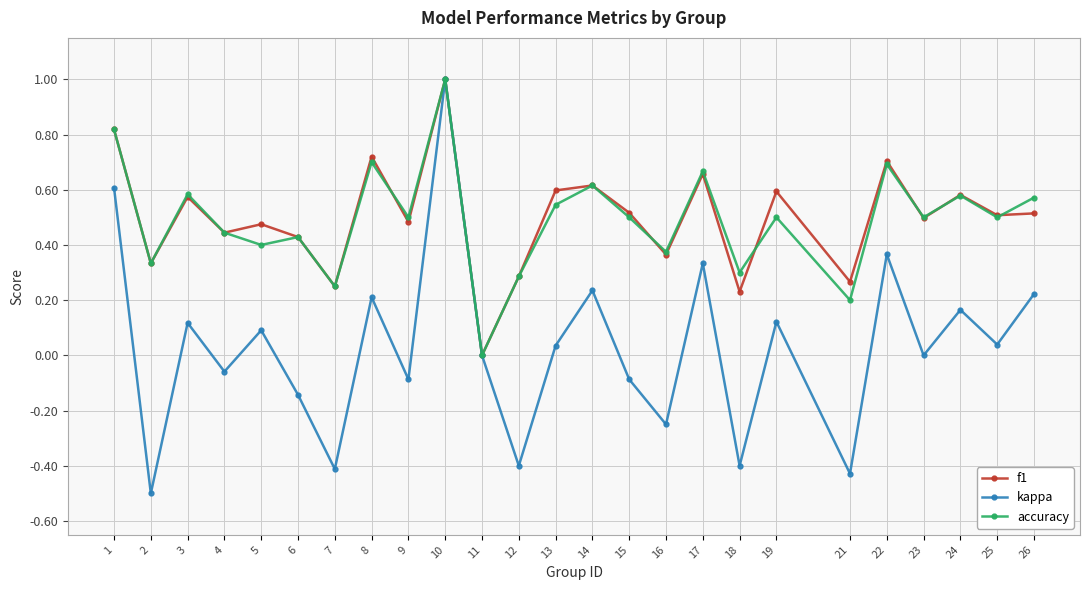

At which category is the sum across all series the highest?

10